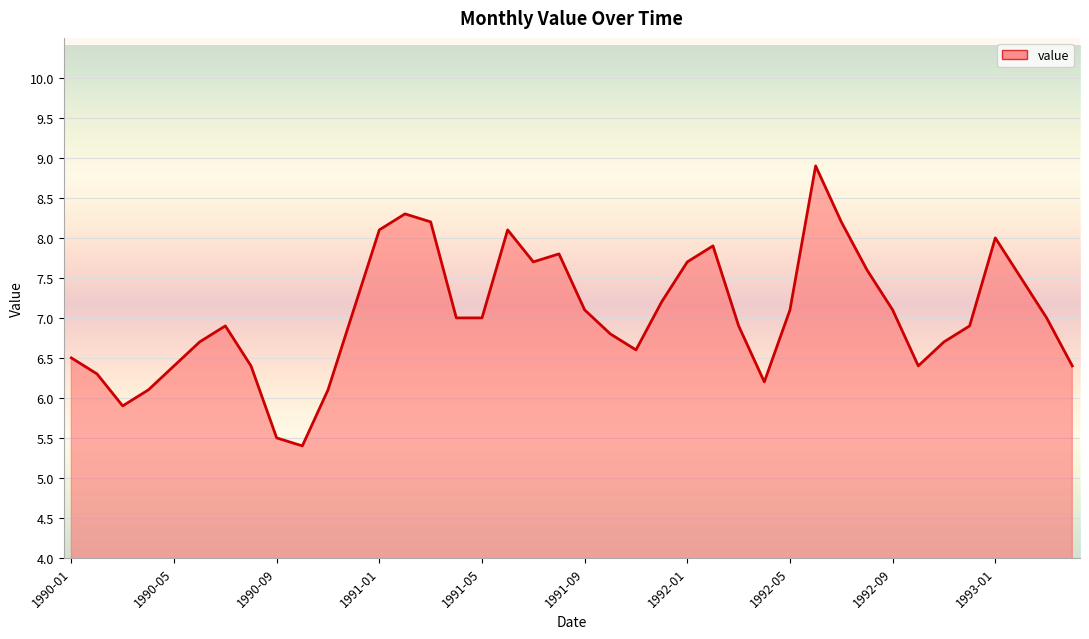

Read the value at 1990-05.

6.4